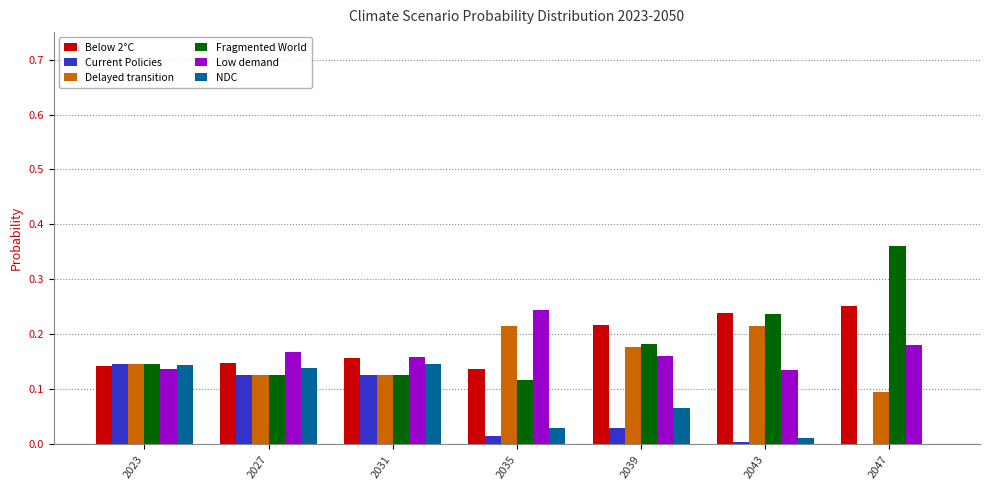

Which category has the highest value across all series?

2047